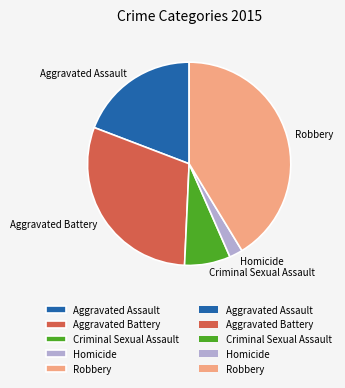

Do Homicide and Robbery together represent more than half of the pie?

No